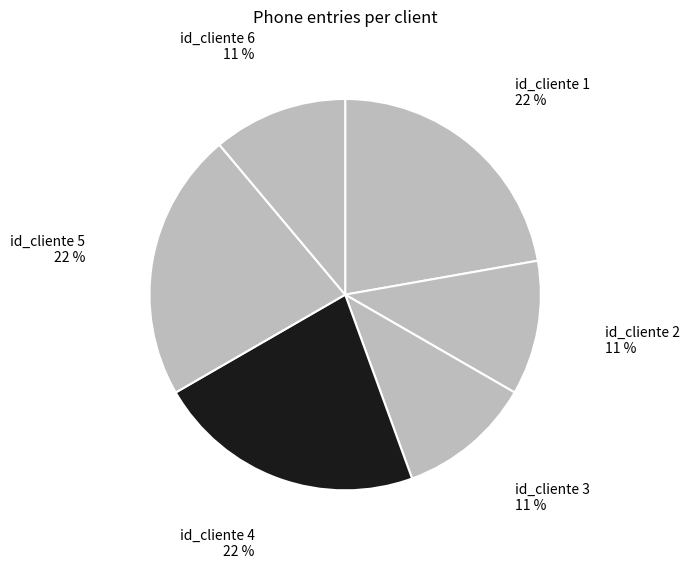

Is it true that id_cliente 5 is 10% of the pie?

False